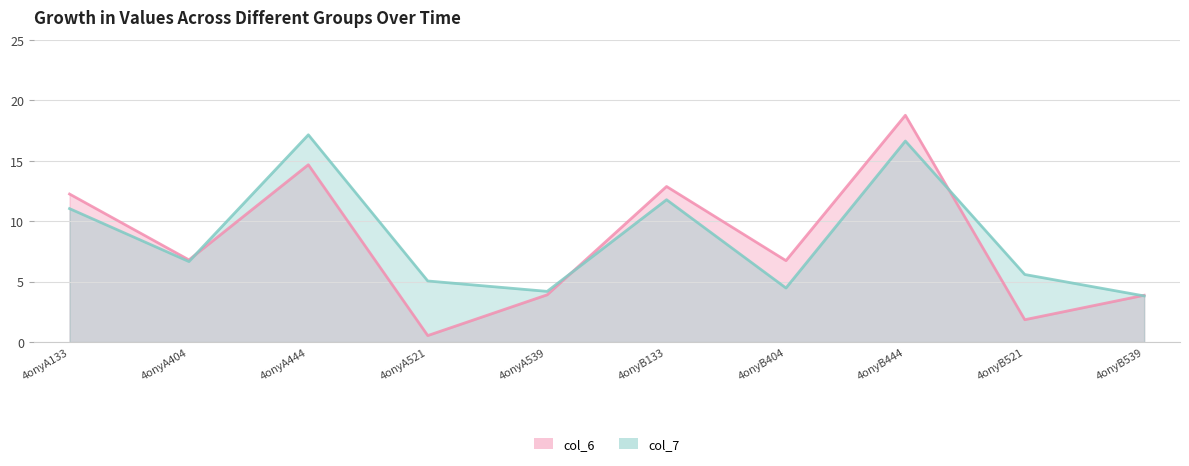

How many values in the col_7 series exceed 6?

5